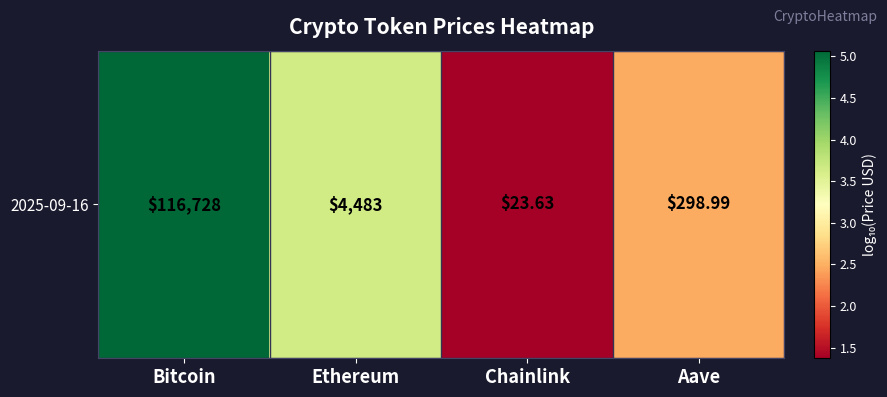

Reading left to right, transcribe all the data shown in this chart.

5.1	3.7	1.4	2.5